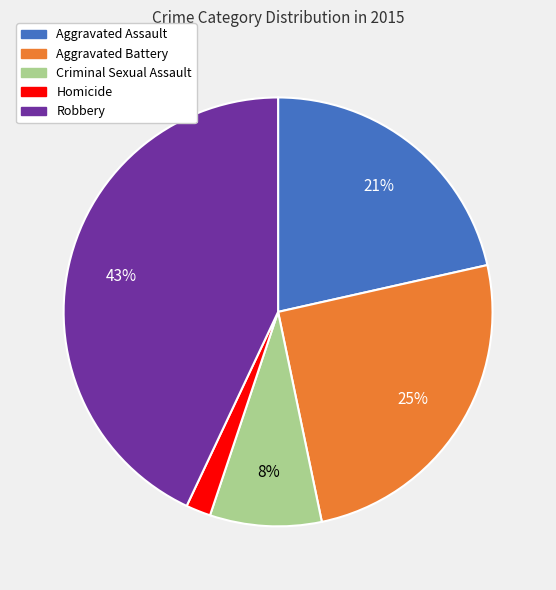

To the nearest percent, what is the average slice percentage?

20%